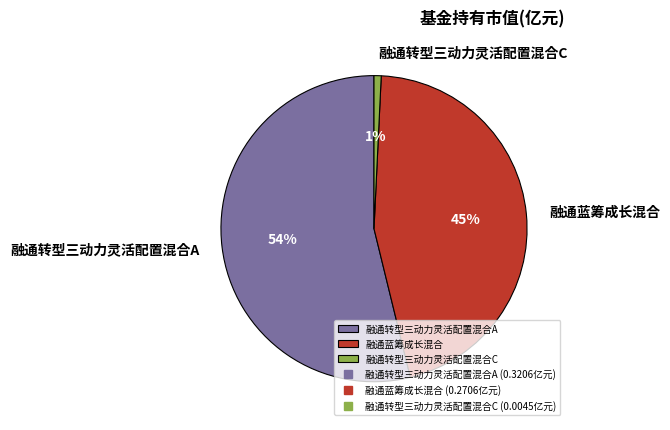

Is there a majority slice in this chart?

Yes